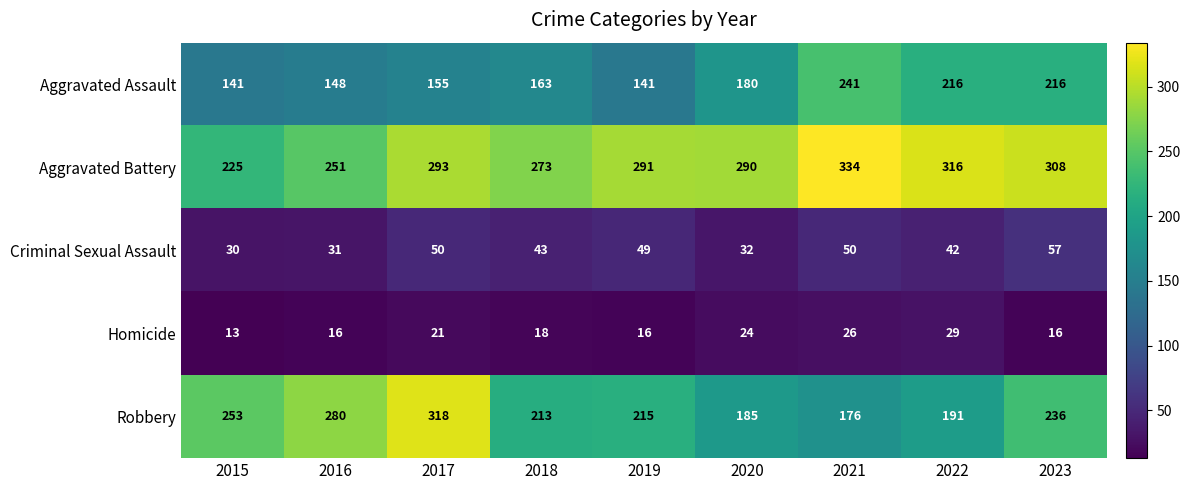

What is the sum of all Aggravated Battery values?

2581